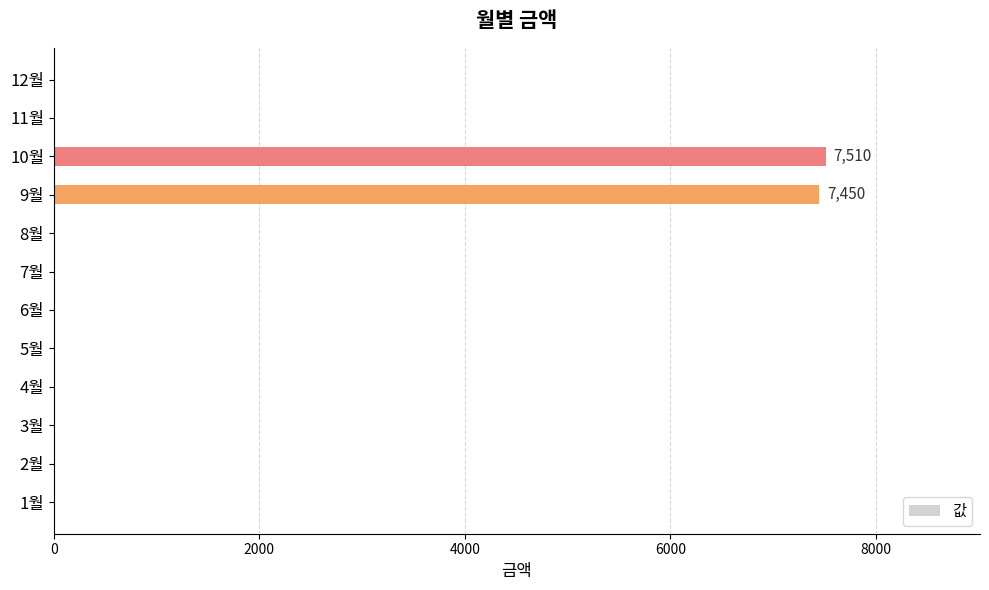

Reading bottom to top, list all the values displayed in this chart.

1월=0	2월=0	3월=0	4월=0	5월=0	6월=0	7월=0	8월=0	9월=7450	10월=7510	11월=0	12월=0